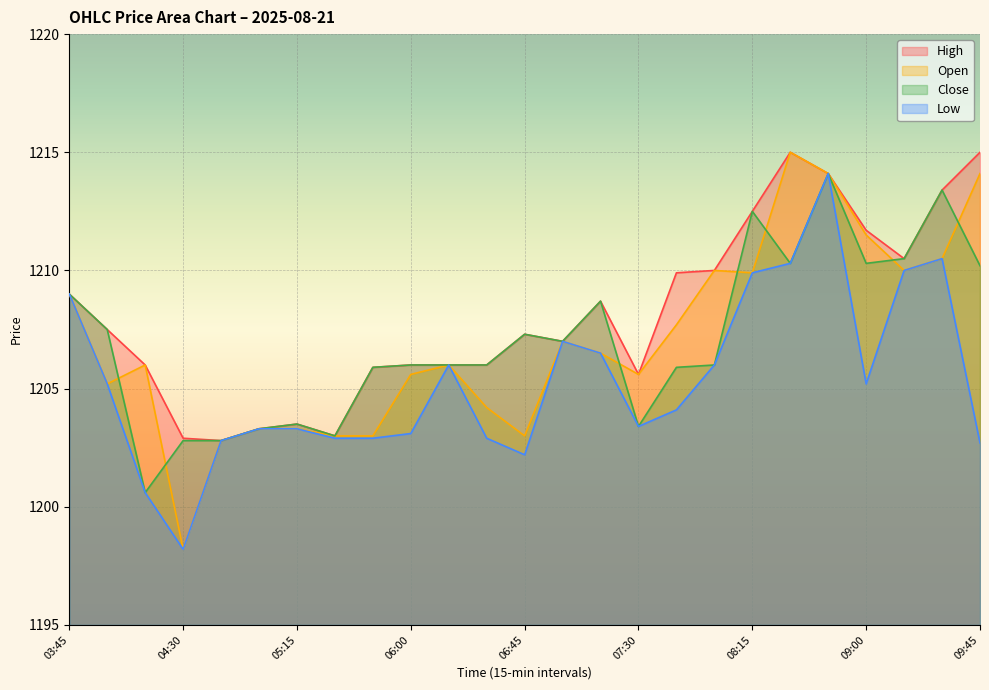

How many lines are shown in the chart?

4